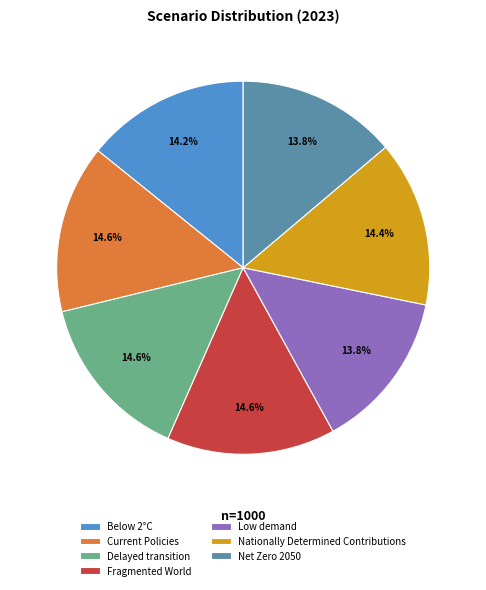

The Below 2°C slice represents 3% of the pie. True or false?

False